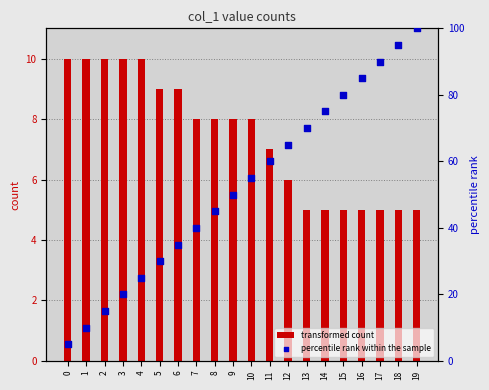

Which series reaches the minimum Y coordinate?

transformed count